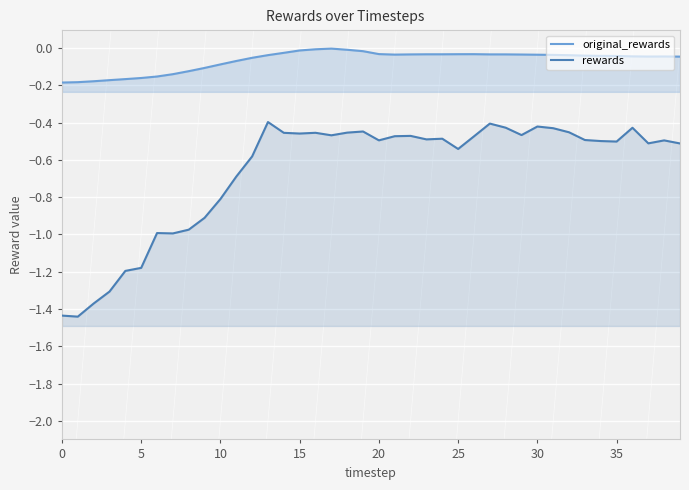

Count the number of data series in this chart.

2